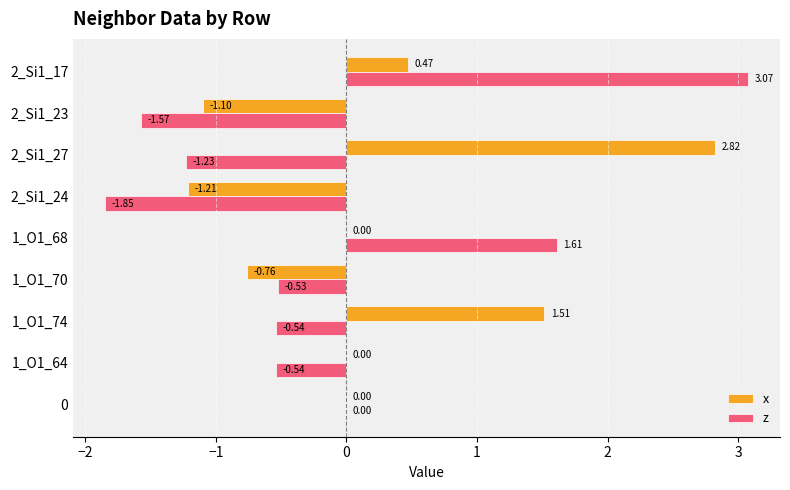

Which series has the largest total across all categories?

x